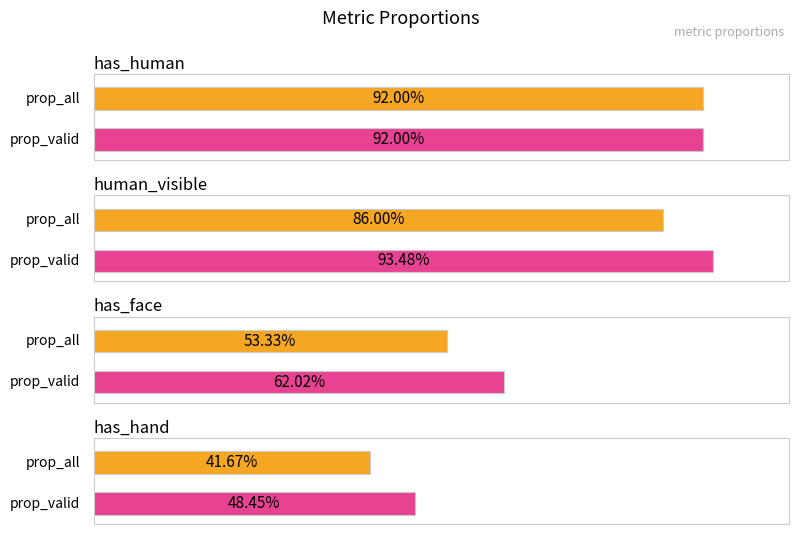

Is it true that prop_all equals 0.9 at human_visible?

True